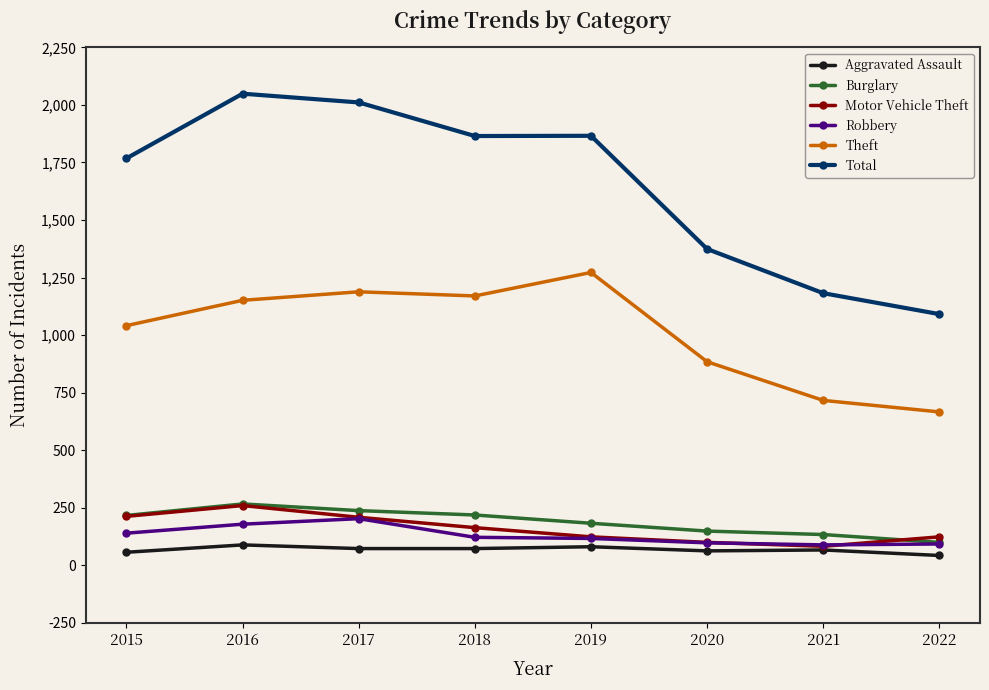

What are all the series names shown in the legend?

Aggravated Assault, Burglary, Motor Vehicle Theft, Robbery, Theft, Total